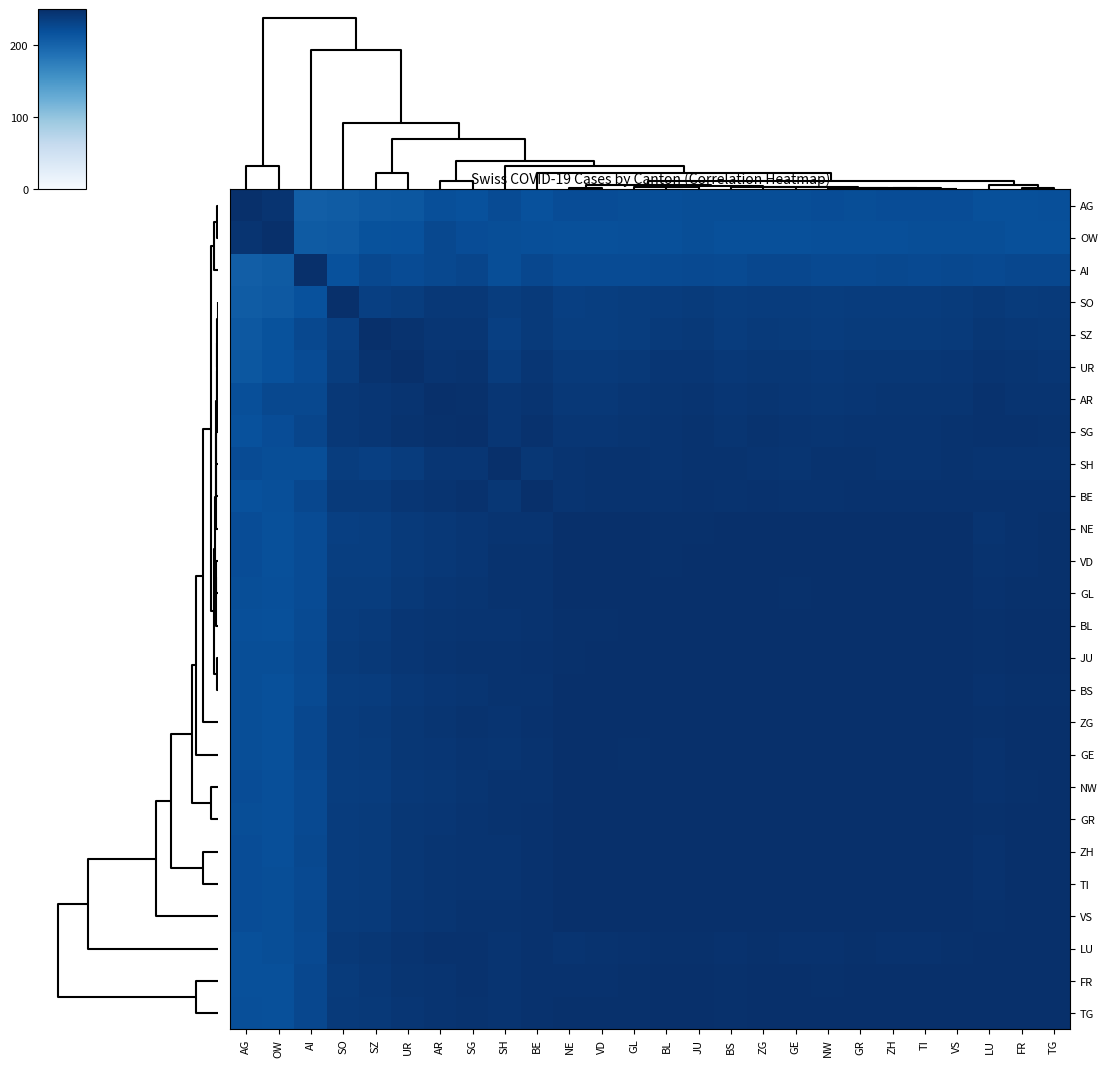

Reading right to left, what are all the values shown in this chart?

AG: TG=220.1	FR=219.1	LU=219.6	VS=222.2	TI=221.7	ZH=221.9	GR=221.3	NW=222.4	GE=221.3	ZG=220.8	BS=221.4	JU=221.4	BL=220.0	GL=221.2	VD=221.7	NE=222.2	BE=217.8	SH=223.2	SG=218.6	AR=220.2	UR=212.8	SZ=211.5	SO=207.3	AI=205.9	OW=245.8	AG=250.0
OW: TG=219.6	FR=219.6	LU=221.5	VS=221.5	TI=220.8	ZH=220.6	GR=220.3	NW=220.5	GE=219.5	ZG=219.6	BS=219.4	JU=221.3	BL=219.6	GL=219.9	VD=219.3	NE=219.4	BE=220.6	SH=221.1	SG=222.3	AR=226.1	UR=218.1	SZ=217.7	SO=210.7	AI=208.7	OW=250.0	AG=245.8
AI: TG=227.2	FR=226.9	LU=225.6	VS=225.8	TI=224.9	ZH=226.6	GR=224.9	NW=224.7	GE=226.6	ZG=227.0	BS=224.5	JU=225.0	BL=224.1	GL=223.5	VD=223.4	NE=223.3	BE=226.8	SH=221.0	SG=229.1	AR=226.5	UR=223.5	SZ=226.3	SO=217.8	AI=250.0	OW=208.7	AG=205.9
SO: TG=239.3	FR=239.2	LU=240.6	VS=238.4	TI=238.0	ZH=238.1	GR=238.1	NW=237.0	GE=237.9	ZG=237.9	BS=237.2	JU=238.6	BL=237.4	GL=236.9	VD=235.7	NE=235.2	BE=240.0	SH=236.7	SG=241.2	AR=241.6	UR=236.7	SZ=235.3	SO=250.0	AI=217.8	OW=210.7	AG=207.3
SZ: TG=240.7	FR=241.8	LU=242.9	VS=239.7	TI=238.8	ZH=238.8	GR=238.9	NW=237.5	GE=238.6	ZG=239.6	BS=237.3	JU=240.3	BL=239.6	GL=237.2	VD=235.7	NE=235.4	BE=239.7	SH=235.3	SG=244.0	AR=243.9	UR=247.0	SZ=250.0	SO=235.3	AI=226.3	OW=217.7	AG=211.5
UR: TG=244.0	FR=244.9	LU=245.2	VS=243.2	TI=242.7	ZH=242.4	GR=242.3	NW=241.7	GE=242.5	ZG=242.7	BS=241.2	JU=243.2	BL=243.4	GL=240.5	VD=239.8	NE=239.8	BE=243.8	SH=237.7	SG=246.2	AR=245.4	UR=250.0	SZ=247.0	SO=236.7	AI=223.5	OW=218.1	AG=212.8
AR: TG=245.4	FR=246.0	LU=247.3	VS=245.0	TI=244.2	ZH=244.2	GR=244.1	NW=243.1	GE=243.6	ZG=244.2	BS=243.3	JU=245.3	BL=244.2	GL=243.2	VD=242.0	NE=241.7	BE=245.6	SH=243.2	SG=248.6	AR=250.0	UR=245.4	SZ=243.9	SO=241.6	AI=226.5	OW=226.1	AG=220.2
SG: TG=246.9	FR=247.5	LU=247.6	VS=246.5	TI=246.0	ZH=245.8	GR=245.8	NW=244.9	GE=245.7	ZG=246.1	BS=245.0	JU=246.4	BL=245.4	GL=244.5	VD=244.0	NE=243.7	BE=247.3	SH=243.8	SG=250.0	AR=248.6	UR=246.2	SZ=244.0	SO=241.2	AI=229.1	OW=222.3	AG=218.6
SH: TG=246.0	FR=245.5	LU=245.4	VS=246.5	TI=246.0	ZH=245.9	GR=246.7	NW=246.2	GE=245.1	ZG=245.4	BS=246.5	JU=246.5	BL=245.9	GL=246.6	VD=246.2	NE=245.7	BE=242.6	SH=250.0	SG=243.8	AR=243.2	UR=237.7	SZ=235.3	SO=236.7	AI=221.0	OW=221.1	AG=223.2
BE: TG=247.2	FR=247.4	LU=247.2	VS=247.7	TI=247.4	ZH=247.3	GR=247.4	NW=246.9	GE=247.0	ZG=247.4	BS=246.6	JU=247.1	BL=246.9	GL=246.3	VD=246.4	NE=246.0	BE=250.0	SH=242.6	SG=247.3	AR=245.6	UR=243.8	SZ=239.7	SO=240.0	AI=226.8	OW=220.6	AG=217.8
NE: TG=248.1	FR=247.7	LU=245.9	VS=249.2	TI=249.4	ZH=249.3	GR=249.2	NW=249.5	GE=249.2	ZG=249.1	BS=249.4	JU=249.0	BL=248.8	GL=249.3	VD=249.8	NE=250.0	BE=246.0	SH=245.7	SG=243.7	AR=241.7	UR=239.8	SZ=235.4	SO=235.2	AI=223.3	OW=219.4	AG=222.2
VD: TG=248.2	FR=247.7	LU=246.2	VS=249.4	TI=249.4	ZH=249.4	GR=249.5	NW=249.5	GE=249.0	ZG=249.1	BS=249.5	JU=249.1	BL=249.0	GL=249.6	VD=250.0	NE=249.8	BE=246.4	SH=246.2	SG=244.0	AR=242.0	UR=239.8	SZ=235.7	SO=235.7	AI=223.4	OW=219.3	AG=221.7
GL: TG=248.6	FR=248.3	LU=247.2	VS=249.5	TI=249.5	ZH=249.4	GR=249.7	NW=249.4	GE=248.9	ZG=249.1	BS=249.4	JU=249.6	BL=249.4	GL=250.0	VD=249.6	NE=249.3	BE=246.3	SH=246.6	SG=244.5	AR=243.2	UR=240.5	SZ=237.2	SO=236.9	AI=223.5	OW=219.9	AG=221.2
BL: TG=249.3	FR=249.2	LU=248.4	VS=249.7	TI=249.6	ZH=249.5	GR=249.7	NW=249.4	GE=249.1	ZG=249.3	BS=249.3	JU=249.6	BL=250.0	GL=249.4	VD=249.0	NE=248.8	BE=246.9	SH=245.9	SG=245.4	AR=244.2	UR=243.4	SZ=239.6	SO=237.4	AI=224.1	OW=219.6	AG=220.0
JU: TG=249.1	FR=249.2	LU=248.4	VS=249.8	TI=249.7	ZH=249.5	GR=249.7	NW=249.3	GE=249.1	ZG=249.5	BS=249.4	JU=250.0	BL=249.6	GL=249.6	VD=249.1	NE=249.0	BE=247.1	SH=246.5	SG=246.4	AR=245.3	UR=243.2	SZ=240.3	SO=238.6	AI=225.0	OW=221.3	AG=221.4
BS: TG=248.9	FR=248.6	LU=247.4	VS=249.5	TI=249.5	ZH=249.5	GR=249.6	NW=249.5	GE=249.2	ZG=249.4	BS=250.0	JU=249.4	BL=249.3	GL=249.4	VD=249.5	NE=249.4	BE=246.6	SH=246.5	SG=245.0	AR=243.3	UR=241.2	SZ=237.3	SO=237.2	AI=224.5	OW=219.4	AG=221.4
ZG: TG=249.4	FR=249.2	LU=248.1	VS=249.7	TI=249.6	ZH=249.8	GR=249.6	NW=249.4	GE=249.6	ZG=250.0	BS=249.4	JU=249.5	BL=249.3	GL=249.1	VD=249.1	NE=249.1	BE=247.4	SH=245.4	SG=246.1	AR=244.2	UR=242.7	SZ=239.6	SO=237.9	AI=227.0	OW=219.6	AG=220.8
GE: TG=249.5	FR=249.2	LU=247.7	VS=249.6	TI=249.7	ZH=249.8	GR=249.4	NW=249.7	GE=250.0	ZG=249.6	BS=249.2	JU=249.1	BL=249.1	GL=248.9	VD=249.0	NE=249.2	BE=247.0	SH=245.1	SG=245.7	AR=243.6	UR=242.5	SZ=238.6	SO=237.9	AI=226.6	OW=219.5	AG=221.3
NW: TG=249.2	FR=248.8	LU=247.5	VS=249.7	TI=249.8	ZH=249.7	GR=249.7	NW=250.0	GE=249.7	ZG=249.4	BS=249.5	JU=249.3	BL=249.4	GL=249.4	VD=249.5	NE=249.5	BE=246.9	SH=246.2	SG=244.9	AR=243.1	UR=241.7	SZ=237.5	SO=237.0	AI=224.7	OW=220.5	AG=222.4
GR: TG=249.3	FR=249.1	LU=248.2	VS=249.8	TI=249.8	ZH=249.8	GR=250.0	NW=249.7	GE=249.4	ZG=249.6	BS=249.6	JU=249.7	BL=249.7	GL=249.7	VD=249.5	NE=249.2	BE=247.4	SH=246.7	SG=245.8	AR=244.1	UR=242.3	SZ=238.9	SO=238.1	AI=224.9	OW=220.3	AG=221.3
ZH: TG=249.5	FR=249.2	LU=248.0	VS=249.9	TI=249.8	ZH=250.0	GR=249.8	NW=249.7	GE=249.8	ZG=249.8	BS=249.5	JU=249.5	BL=249.5	GL=249.4	VD=249.4	NE=249.3	BE=247.3	SH=245.9	SG=245.8	AR=244.2	UR=242.4	SZ=238.8	SO=238.1	AI=226.6	OW=220.6	AG=221.9
TI: TG=249.4	FR=249.3	LU=248.0	VS=249.9	TI=250.0	ZH=249.8	GR=249.8	NW=249.8	GE=249.7	ZG=249.6	BS=249.5	JU=249.7	BL=249.6	GL=249.5	VD=249.4	NE=249.4	BE=247.4	SH=246.0	SG=246.0	AR=244.2	UR=242.7	SZ=238.8	SO=238.0	AI=224.9	OW=220.8	AG=221.7
VS: TG=249.5	FR=249.4	LU=248.5	VS=250.0	TI=249.9	ZH=249.9	GR=249.8	NW=249.7	GE=249.6	ZG=249.7	BS=249.5	JU=249.8	BL=249.7	GL=249.5	VD=249.4	NE=249.2	BE=247.7	SH=246.5	SG=246.5	AR=245.0	UR=243.2	SZ=239.7	SO=238.4	AI=225.8	OW=221.5	AG=222.2
LU: TG=249.1	FR=249.3	LU=250.0	VS=248.5	TI=248.0	ZH=248.0	GR=248.2	NW=247.5	GE=247.7	ZG=248.1	BS=247.4	JU=248.4	BL=248.4	GL=247.2	VD=246.2	NE=245.9	BE=247.2	SH=245.4	SG=247.6	AR=247.3	UR=245.2	SZ=242.9	SO=240.6	AI=225.6	OW=221.5	AG=219.6
FR: TG=249.8	FR=250.0	LU=249.3	VS=249.4	TI=249.3	ZH=249.2	GR=249.1	NW=248.8	GE=249.2	ZG=249.2	BS=248.6	JU=249.2	BL=249.2	GL=248.3	VD=247.7	NE=247.7	BE=247.4	SH=245.5	SG=247.5	AR=246.0	UR=244.9	SZ=241.8	SO=239.2	AI=226.9	OW=219.6	AG=219.1
TG: TG=250.0	FR=249.8	LU=249.1	VS=249.5	TI=249.4	ZH=249.5	GR=249.3	NW=249.2	GE=249.5	ZG=249.4	BS=248.9	JU=249.1	BL=249.3	GL=248.6	VD=248.2	NE=248.1	BE=247.2	SH=246.0	SG=246.9	AR=245.4	UR=244.0	SZ=240.7	SO=239.3	AI=227.2	OW=219.6	AG=220.1